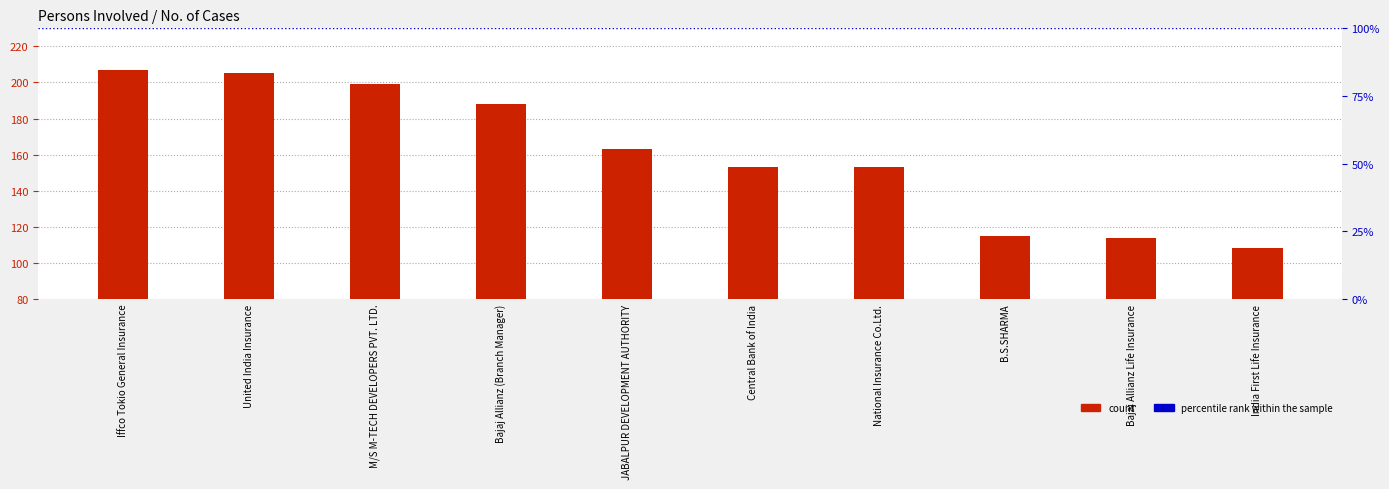

List the labels in order of value, largest first.

Iffco Tokio General Insurance, United India Insurance, M/S M-TECH DEVELOPERS PVT. LTD., Bajaj Allianz (Branch Manager), JABALPUR DEVELOPMENT AUTHORITY, Central Bank of India, National Insurance Co.Ltd., B.S.SHARMA, Bajaj Allianz Life Insurance, India First Life Insurance